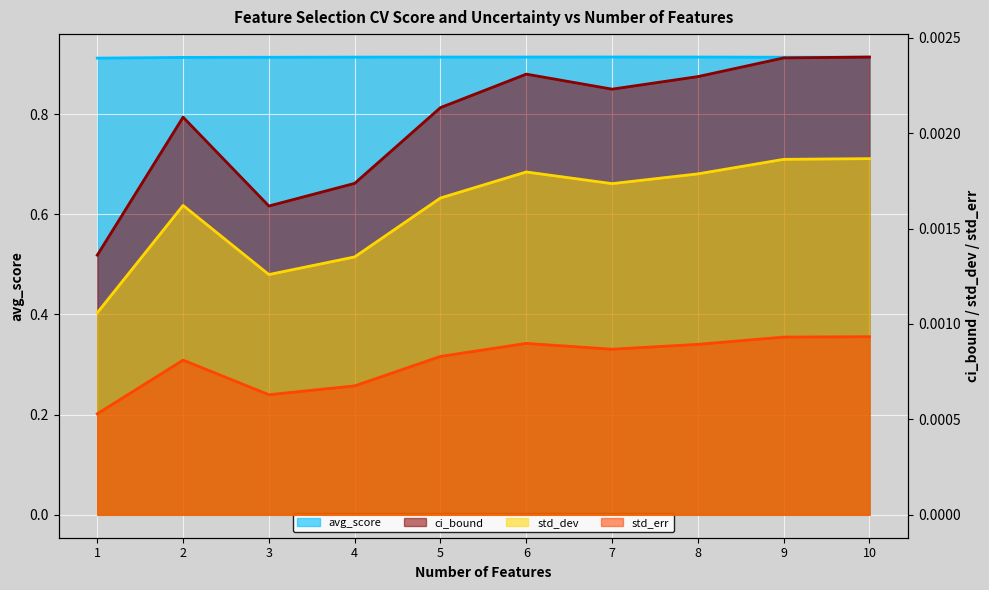

What is the value of the avg_score point at the 6th from the left?

0.9